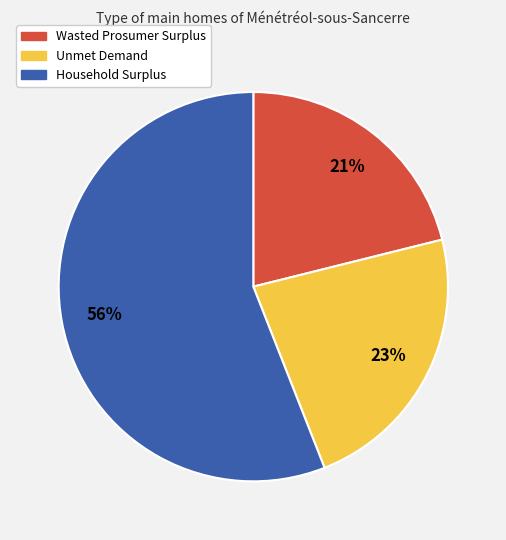

The Wasted Prosumer Surplus slice represents 9% of the pie. True or false?

False